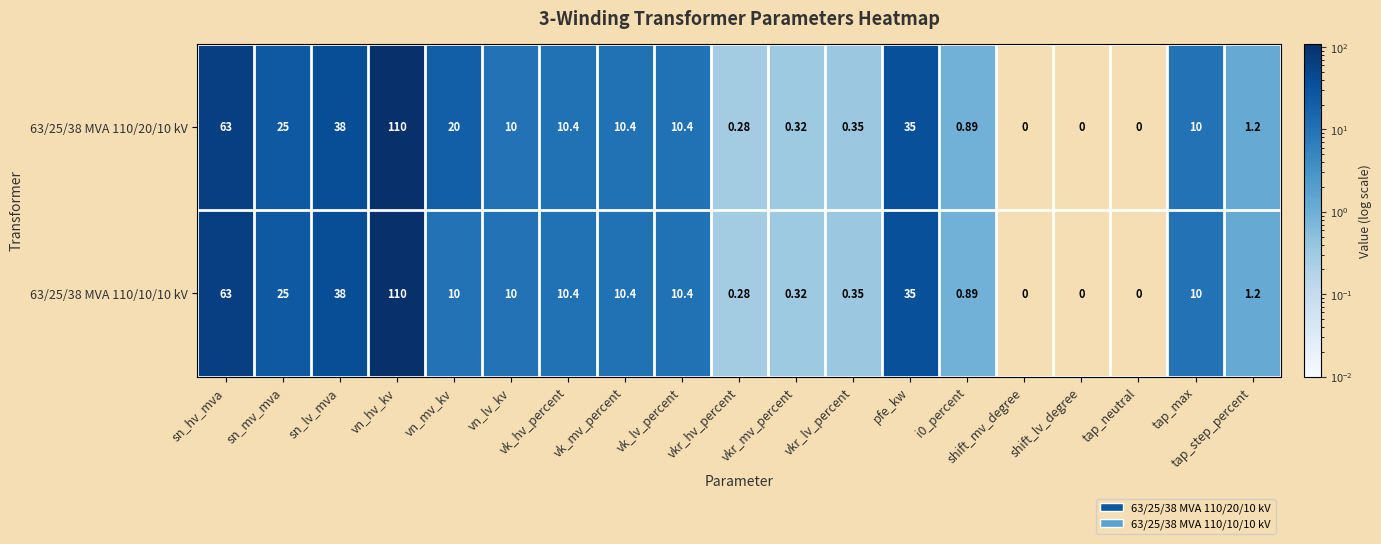

How many data points does each series have?

19